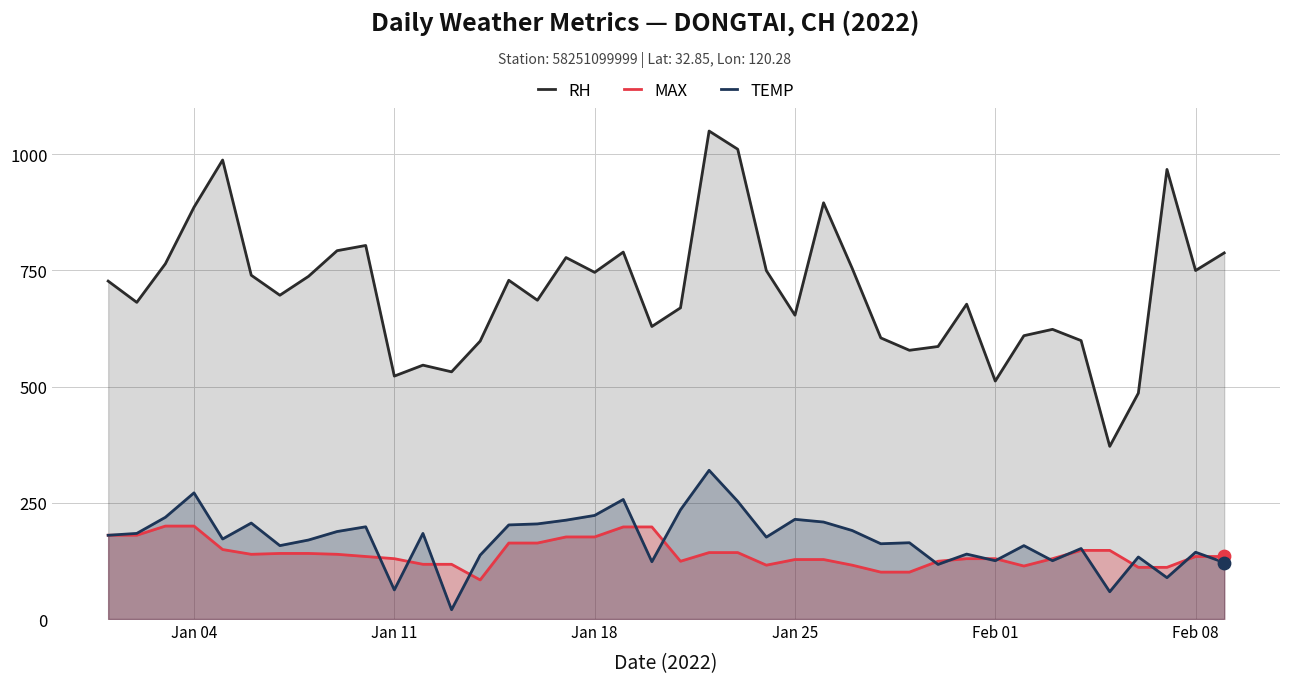

At how many categories does at least one series exceed 218?

40